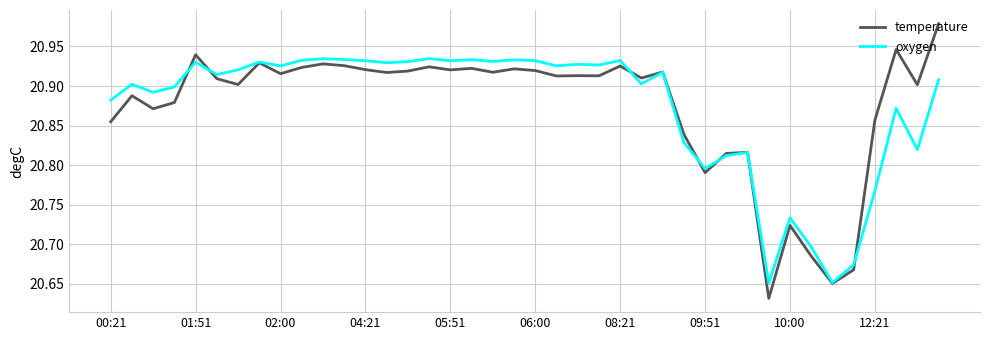

List the series in order of their peak value, highest first.

temperature, oxygen